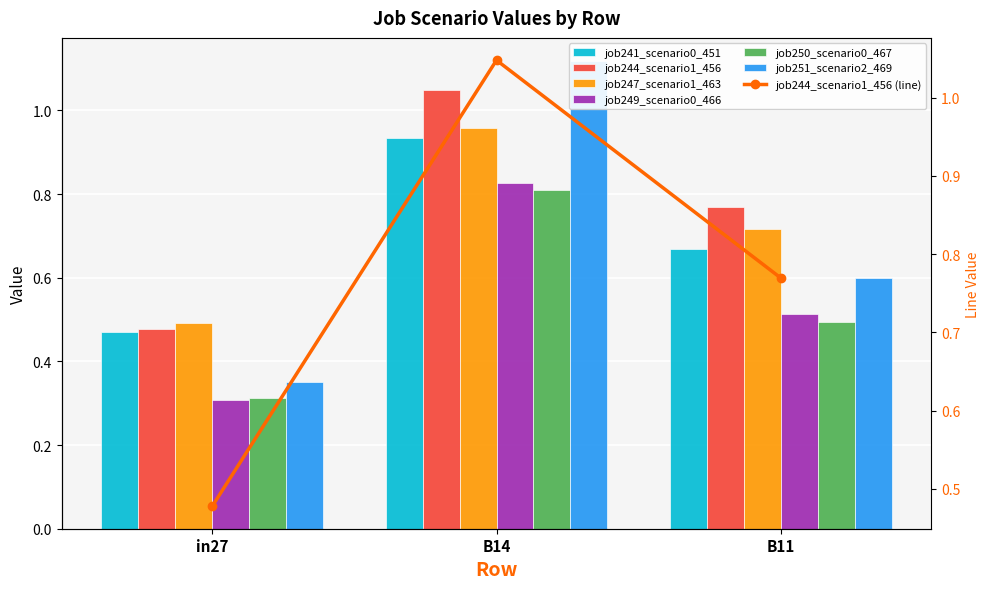

Reading left to right, extract all data points from this chart.

job241_scenario0_451: 0.5	0.9	0.7
job244_scenario1_456: 0.5	1.0	0.8
job247_scenario1_463: 0.5	1.0	0.7
job249_scenario0_466: 0.3	0.8	0.5
job250_scenario0_467: 0.3	0.8	0.5
job251_scenario2_469: 0.4	1.1	0.6